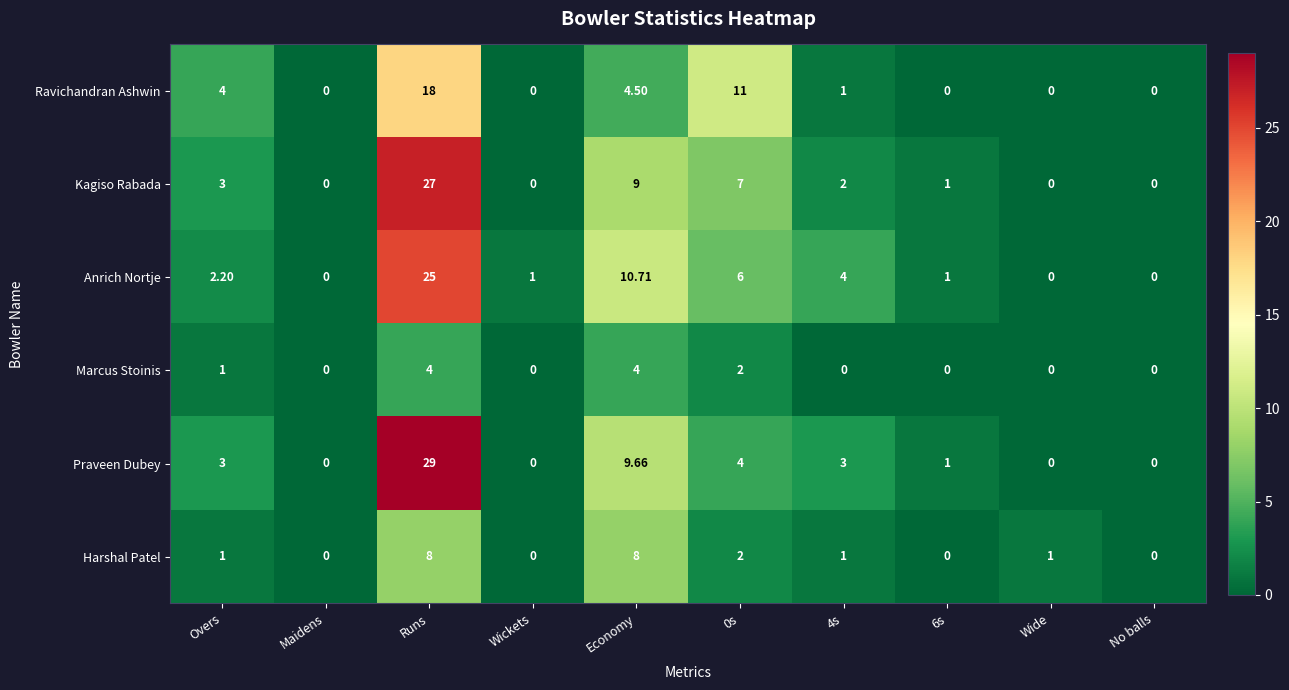

Which series changed the most between Maidens and 0s?

Ravichandran Ashwin